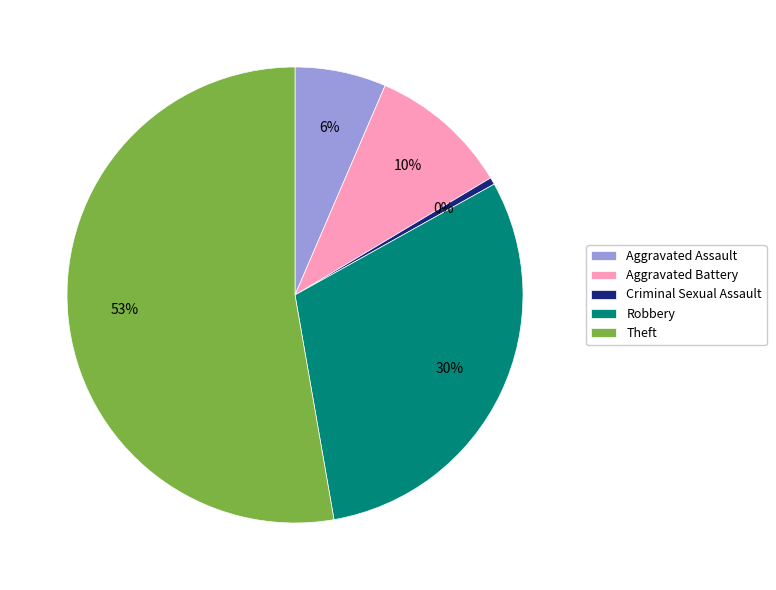

To the nearest percent, what is the combined percentage of Robbery and Aggravated Battery?

40%